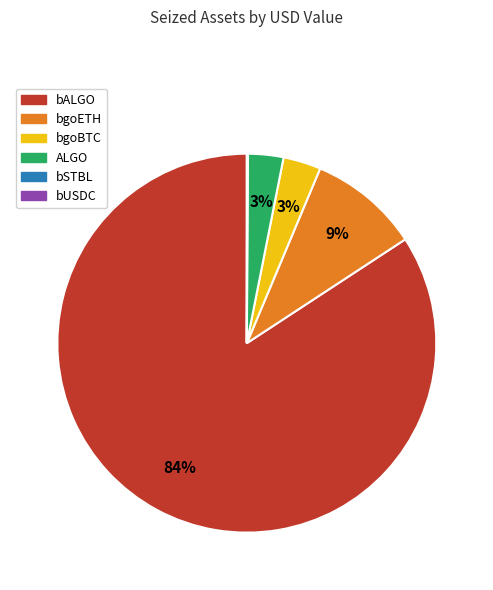

What is the largest slice in the pie chart?

bALGO